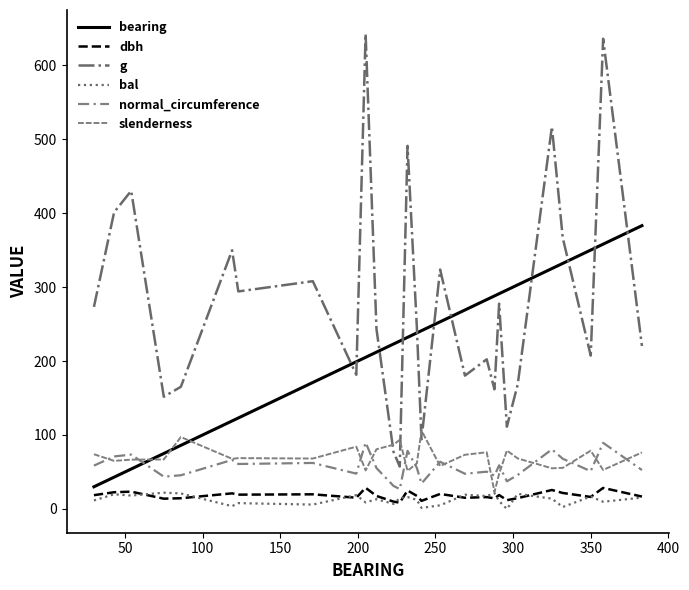

Does the chart display data point markers on the line(s)?

No